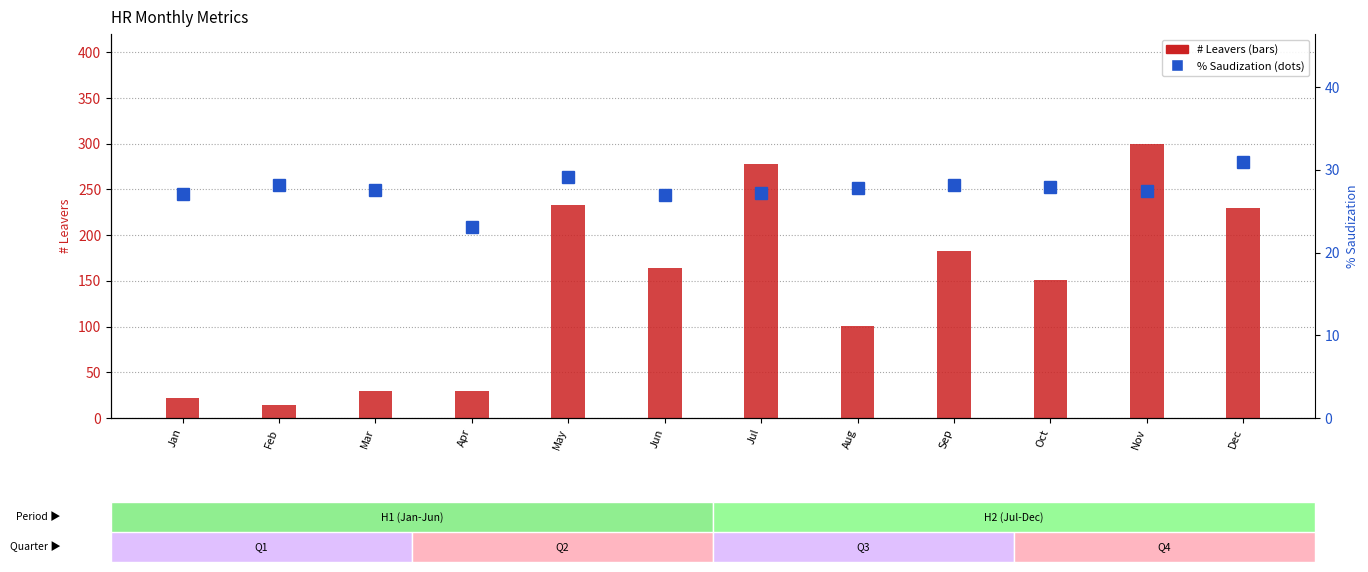

List the labels in order of # Leavers value, smallest first.

Feb, Jan, Mar, Apr, Aug, Oct, Jun, Sep, Dec, May, Jul, Nov